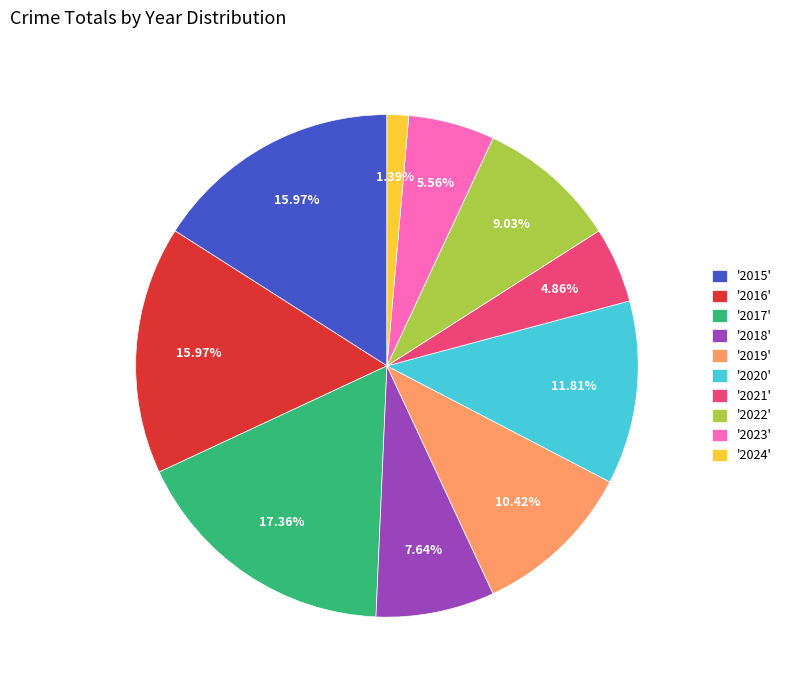

To the nearest percent, what is the difference between the largest and smallest slice percentages?

16%